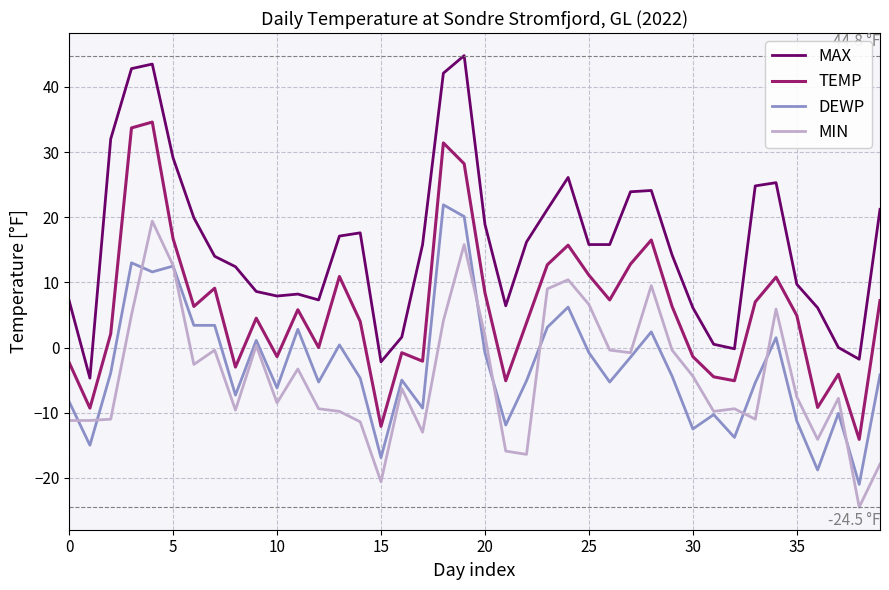

What is the difference between the maximum and minimum values in the MAX series?

49.5